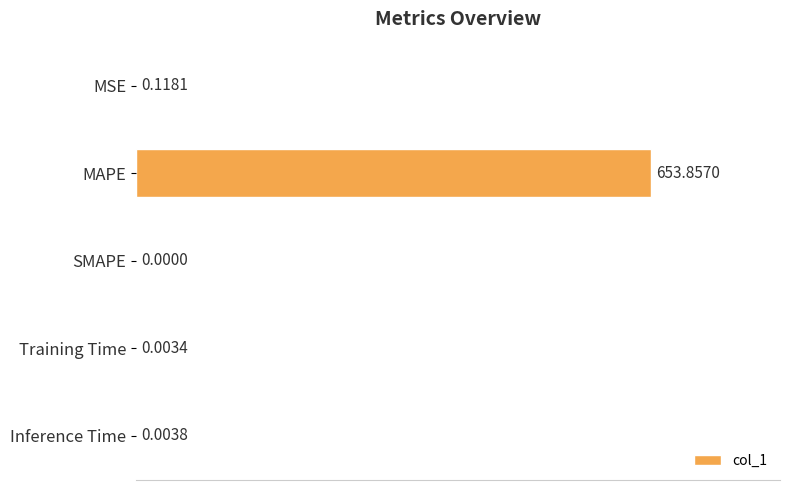

What is the change in value from MSE to MAPE?

+653.7